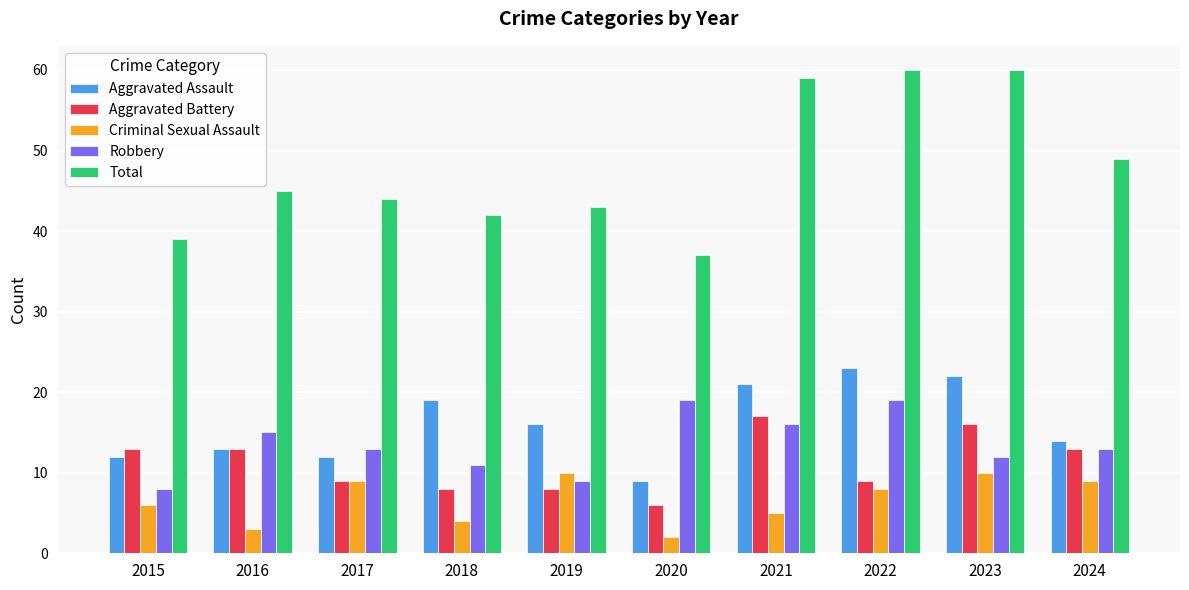

How many groups of bars are there?

10